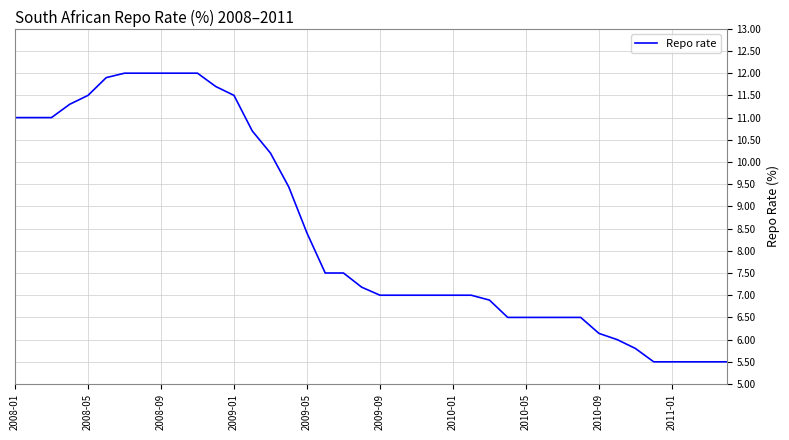

What is the average value?

8.5